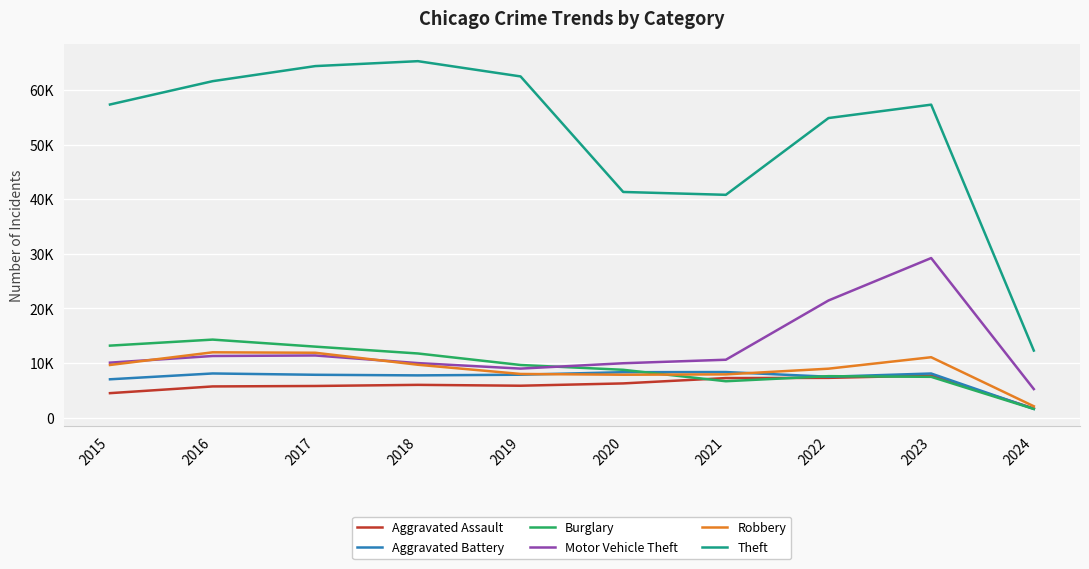

In Robbery, how many points are lower than both neighbors (excluding endpoints)?

1